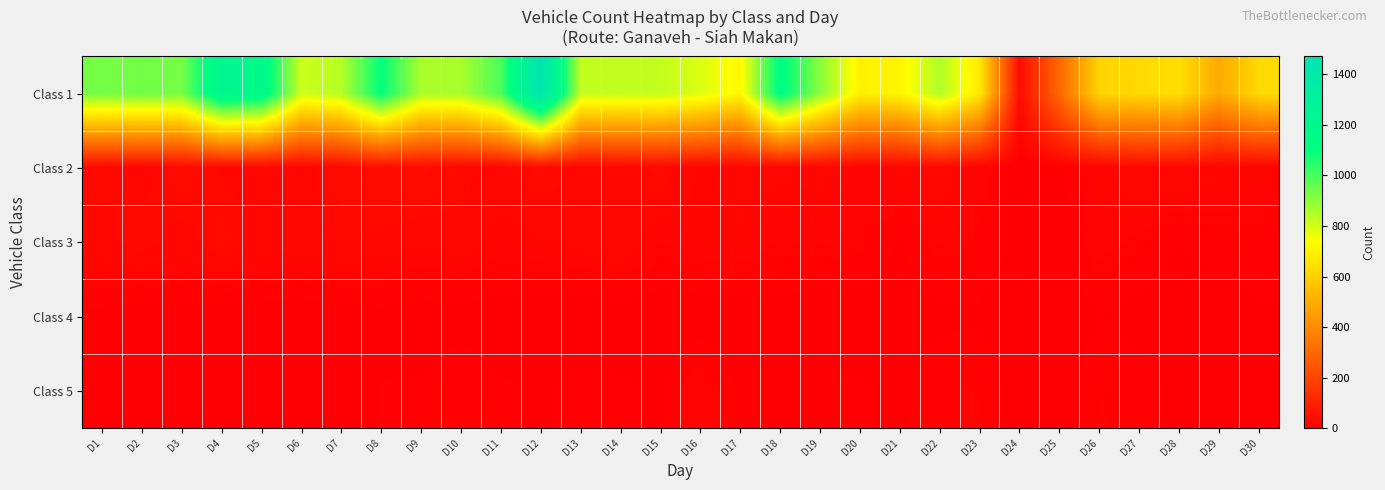

Reading left to right, extract all data points from this chart.

Class 1: D1=934	D2=940	D3=933	D4=1220	D5=1184	D6=809	D7=842	D8=1102	D9=857	D10=860	D11=995	D12=1471	D13=824	D14=822	D15=822	D16=787	D17=717	D18=1129	D19=905	D20=699	D21=707	D22=852	D23=674	D24=35	D25=302	D26=614	D27=630	D28=642	D29=491	D30=630
Class 2: D1=28	D2=23	D3=32	D4=25	D5=23	D6=22	D7=32	D8=35	D9=37	D10=28	D11=24	D12=31	D13=23	D14=24	D15=31	D16=19	D17=23	D18=22	D19=22	D20=17	D21=21	D22=26	D23=16	D24=1	D25=5	D26=18	D27=26	D28=26	D29=21	D30=19
Class 3: D1=24	D2=29	D3=23	D4=31	D5=23	D6=24	D7=26	D8=24	D9=20	D10=24	D11=17	D12=19	D13=22	D14=26	D15=14	D16=18	D17=19	D18=14	D19=15	D20=13	D21=5	D22=15	D23=10	D24=5	D25=1	D26=17	D27=13	D28=6	D29=10	D30=10
Class 4: D1=4	D2=2	D3=2	D4=2	D5=2	D6=1	D7=2	D8=4	D9=2	D10=3	D11=1	D12=2	D13=0	D14=2	D15=1	D16=1	D17=2	D18=3	D19=1	D20=2	D21=3	D22=4	D23=5	D24=0	D25=0	D26=6	D27=3	D28=1	D29=0	D30=5
Class 5: D1=5	D2=5	D3=2	D4=1	D5=3	D6=1	D7=3	D8=6	D9=7	D10=11	D11=7	D12=5	D13=9	D14=7	D15=5	D16=18	D17=4	D18=4	D19=5	D20=7	D21=4	D22=11	D23=12	D24=1	D25=0	D26=12	D27=9	D28=4	D29=2	D30=1